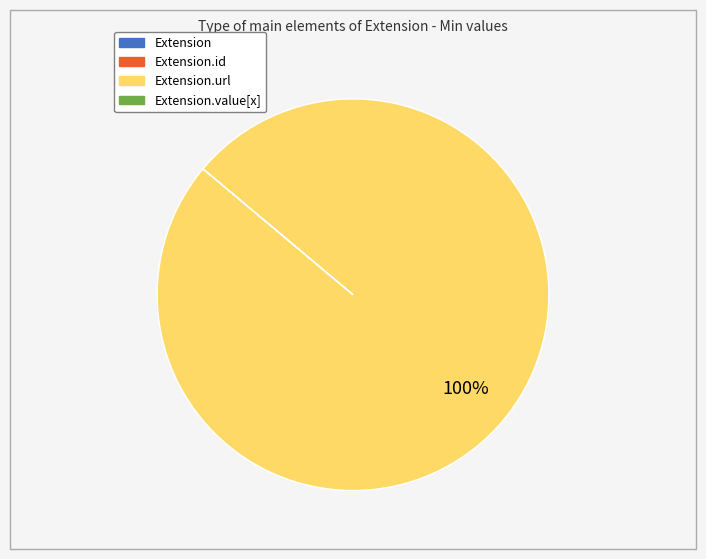

Does any single category account for the majority?

Yes